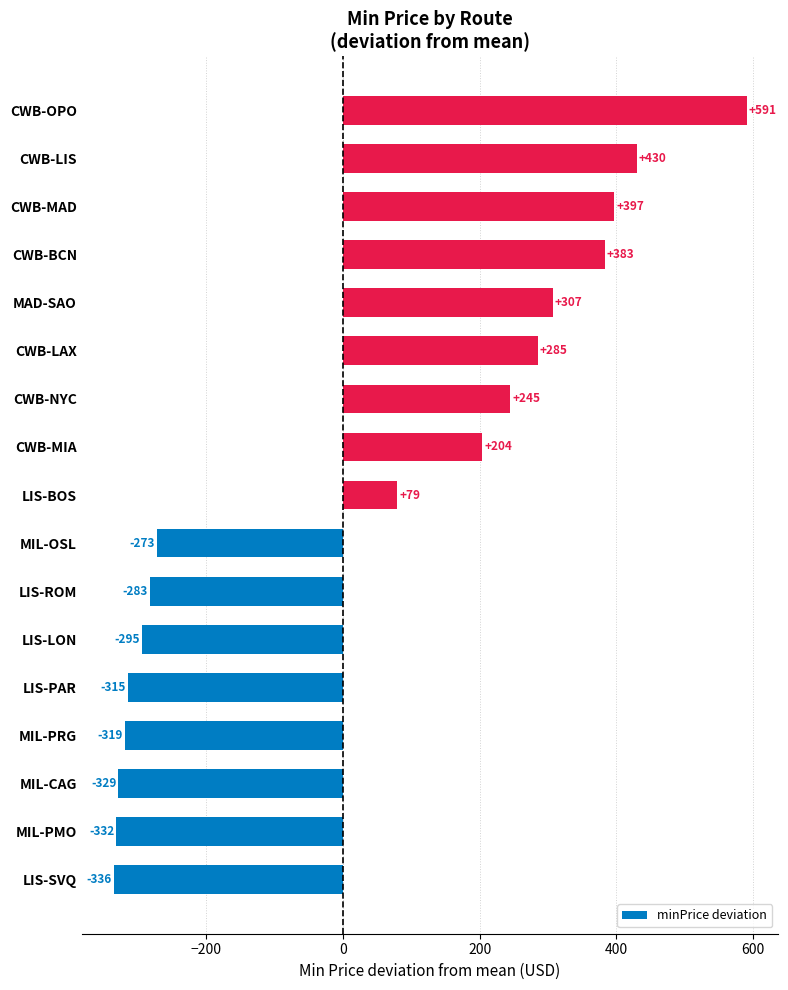

What is the greatest value displayed?

591.0